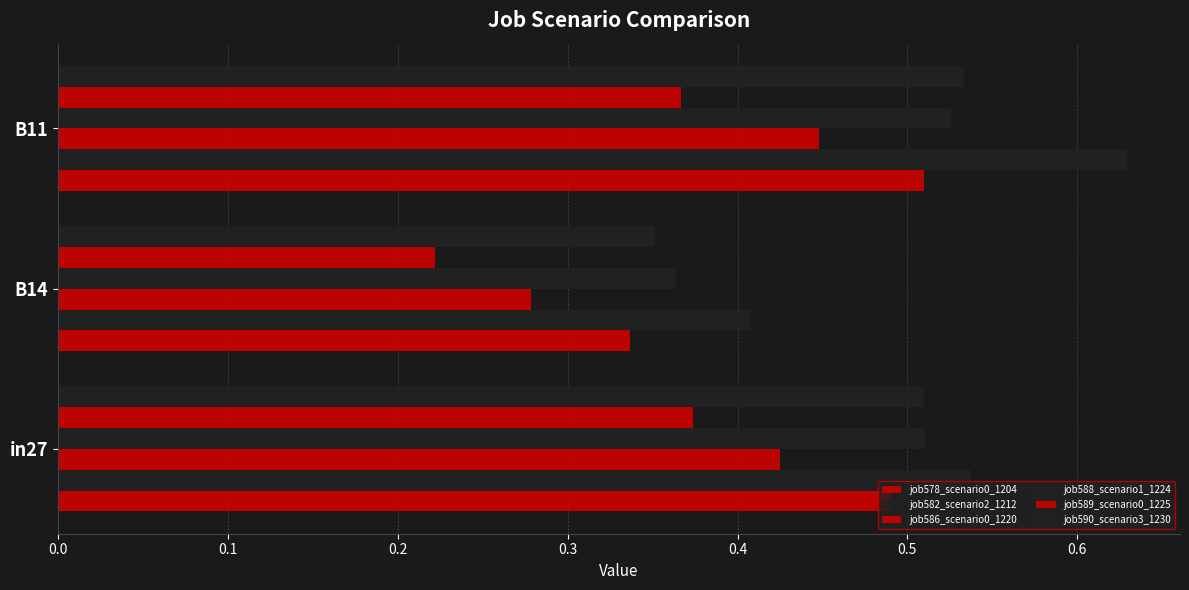

Reading right to left, list all the values displayed in this chart.

job578_scenario0_1204: 0.5	0.3	0.5
job582_scenario2_1212: 0.6	0.4	0.5
job586_scenario0_1220: 0.4	0.3	0.4
job588_scenario1_1224: 0.5	0.4	0.5
job589_scenario0_1225: 0.4	0.2	0.4
job590_scenario3_1230: 0.5	0.4	0.5